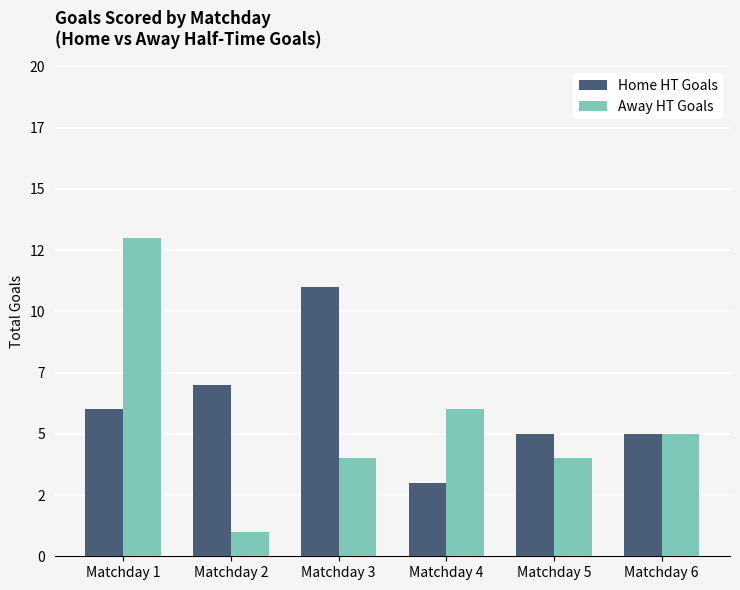

What is the value of the Home HT Goals bar at the 2nd from the left?

7